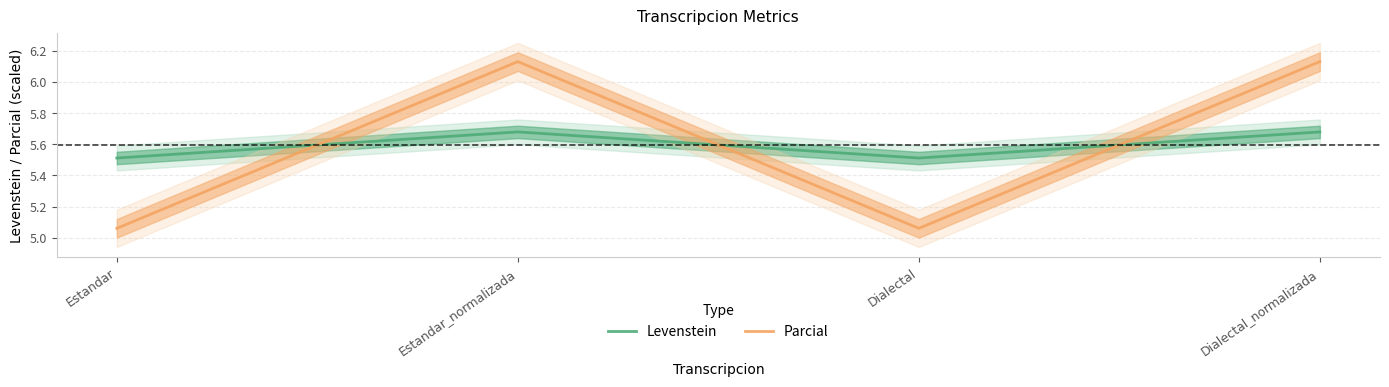

Is it true that Levenstein equals 5.7 at Estandar_normalizada?

True